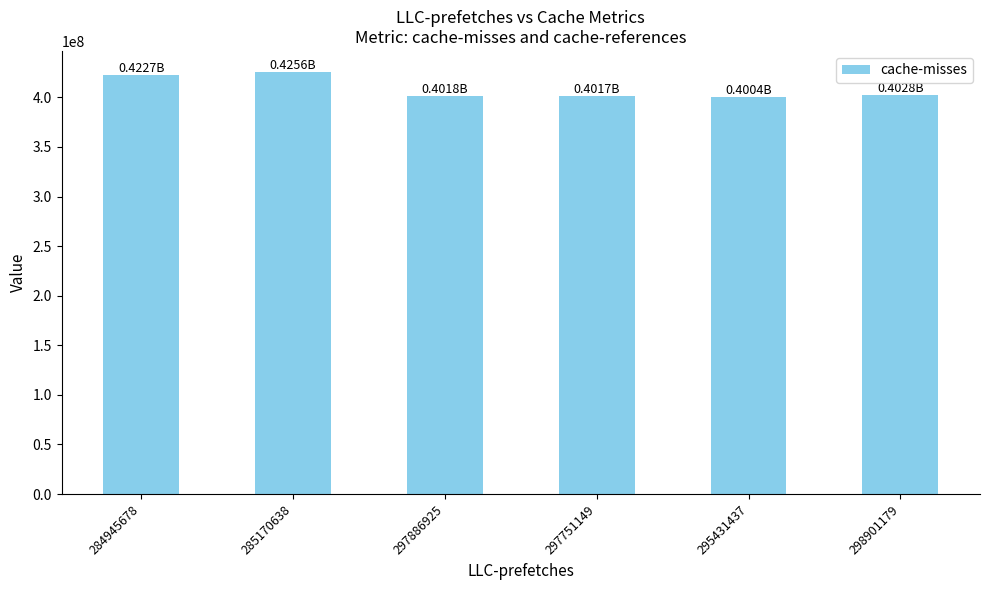

Between 298901179 and 284945678, which is larger?

284945678